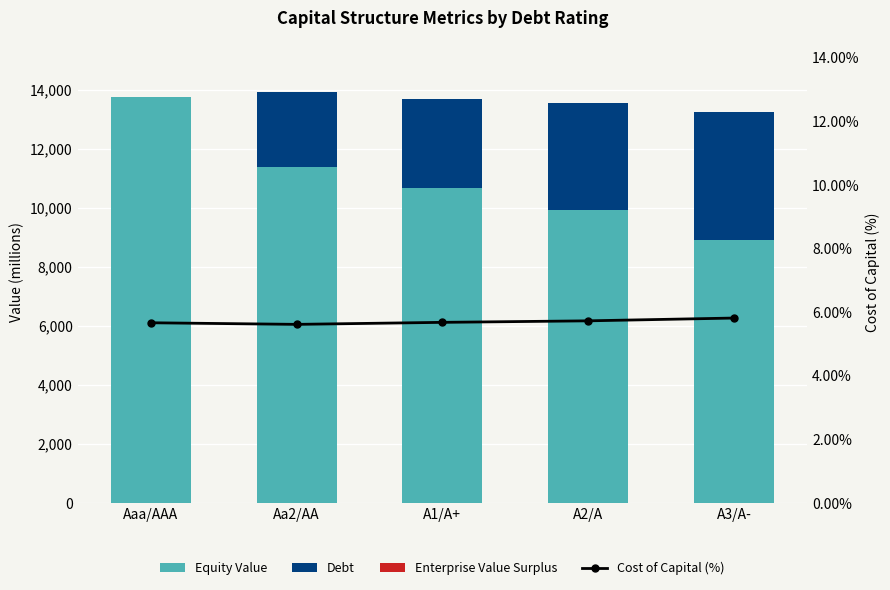

Between Aaa/AAA and A2/A, which is larger?

Aaa/AAA